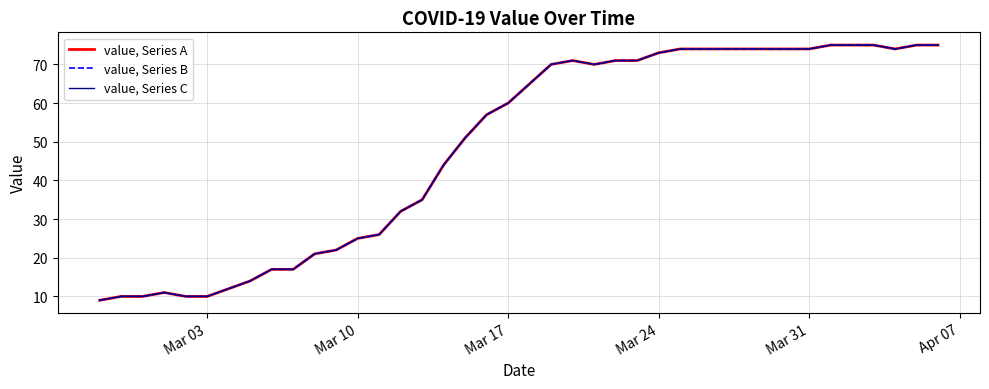

Which series has the largest range (max minus min)?

value, Series A